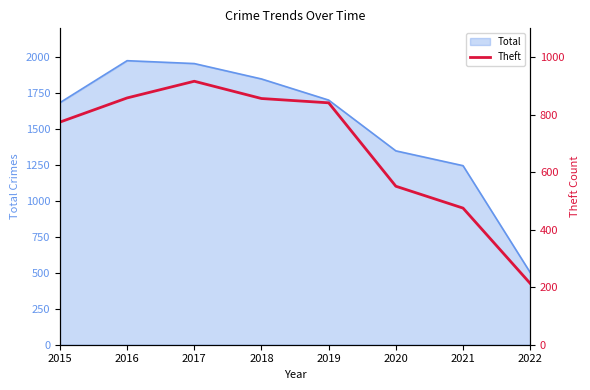

How many points are higher than both their immediate neighbors (excluding endpoints)?

1